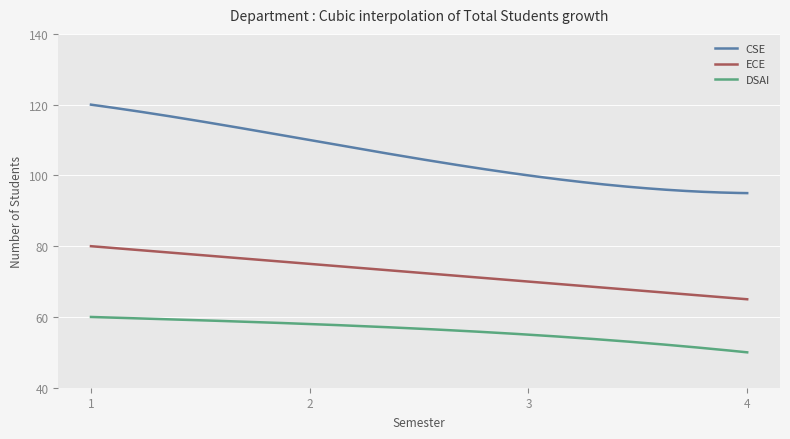

What are all the series names shown in the legend?

CSE, ECE, DSAI